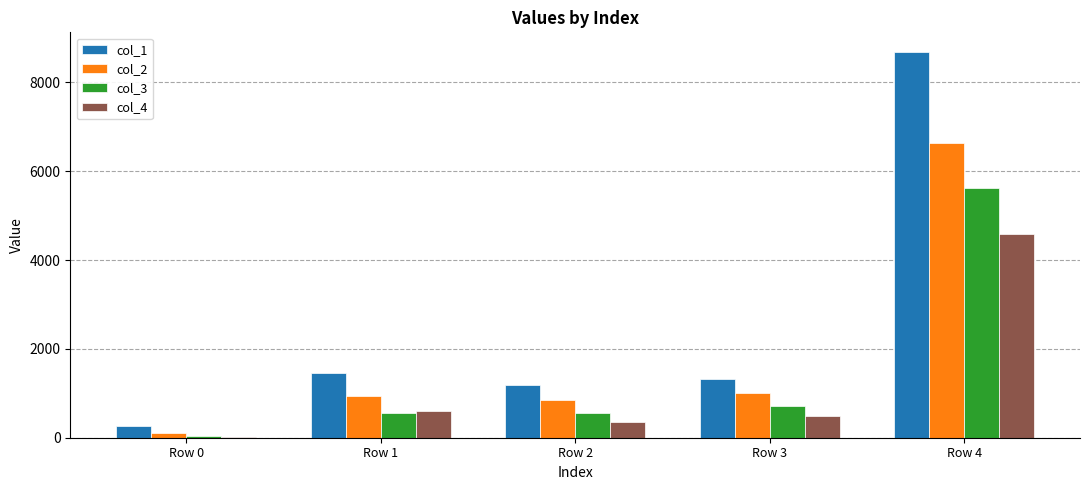

True or false: col_4 has a value of 4578.2 at Row 4.

True